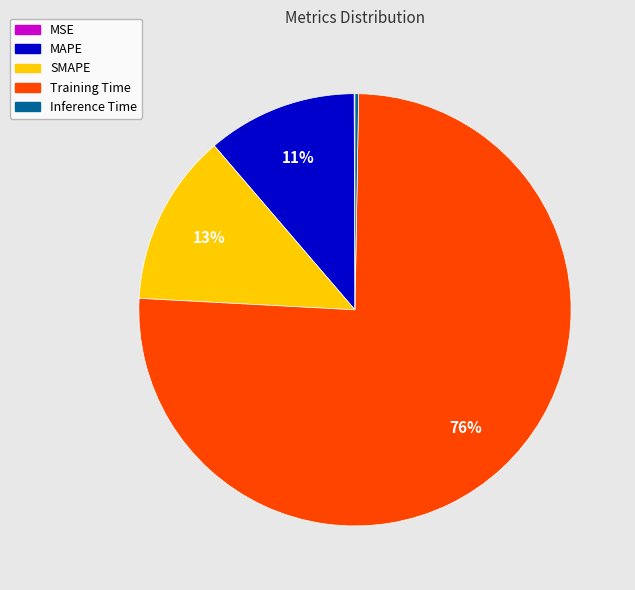

Does Training Time represent more than half of the total?

Yes